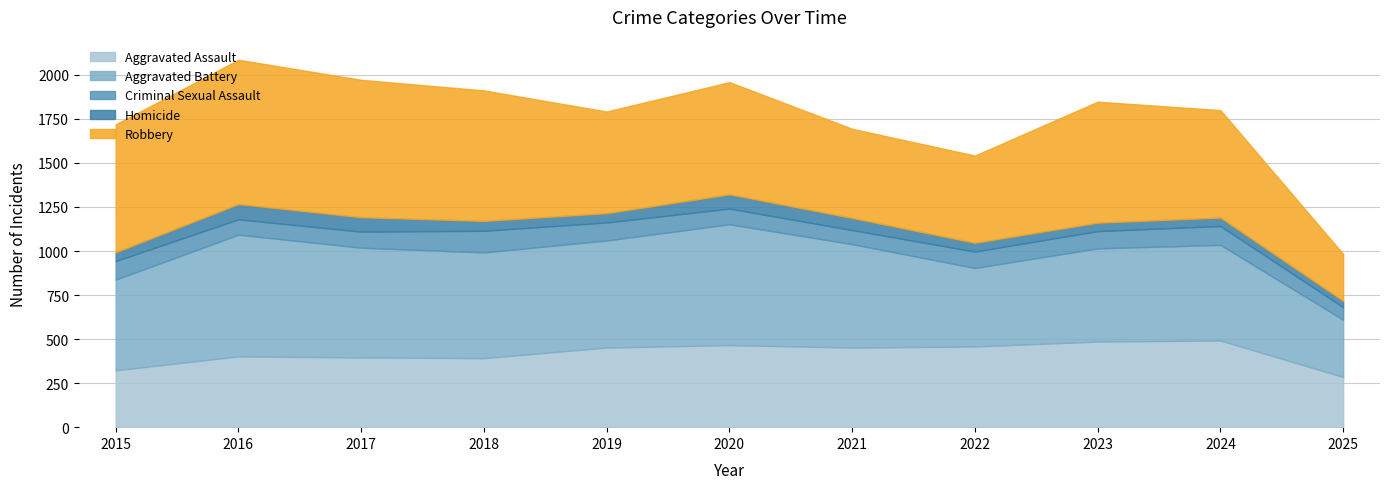

True or false: Criminal Sexual Assault and Aggravated Battery intersect in this chart.

False